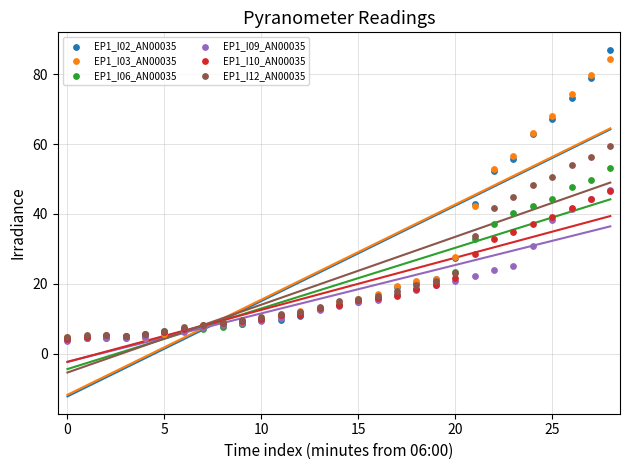

Which series contains the lowest Y value?

EP1_I09_AN00035